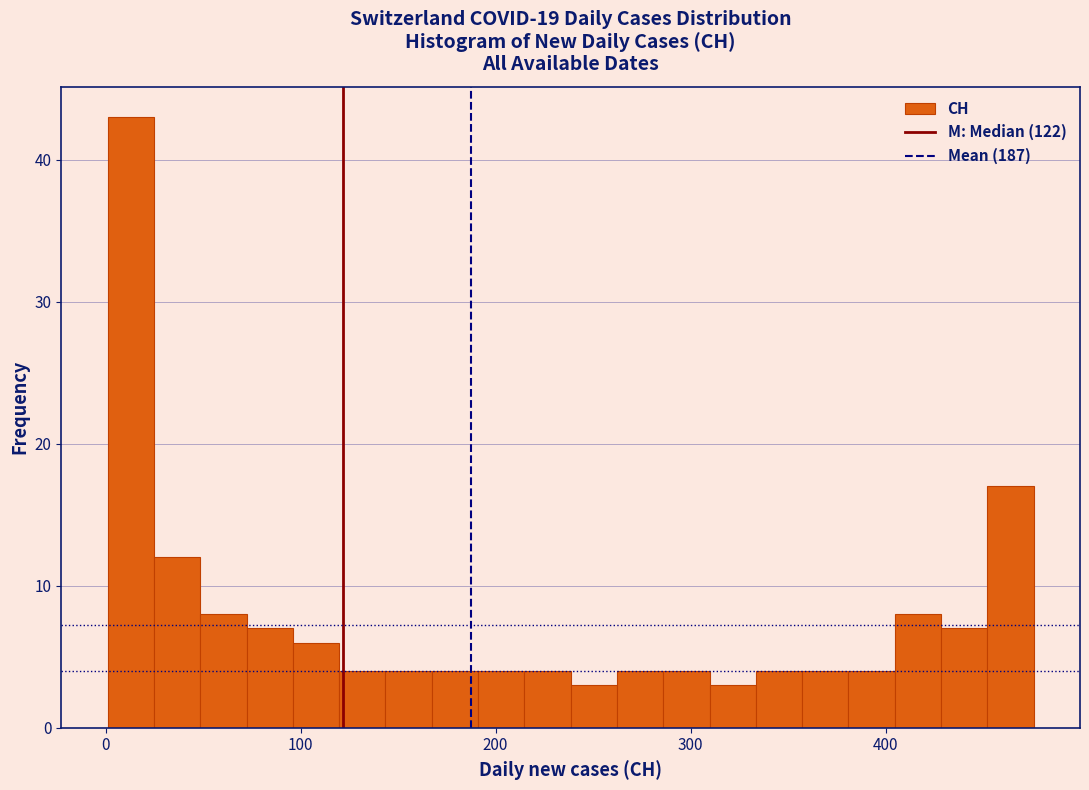

Read against the x-axis, roughly where is the centre of the tallest bar?

10